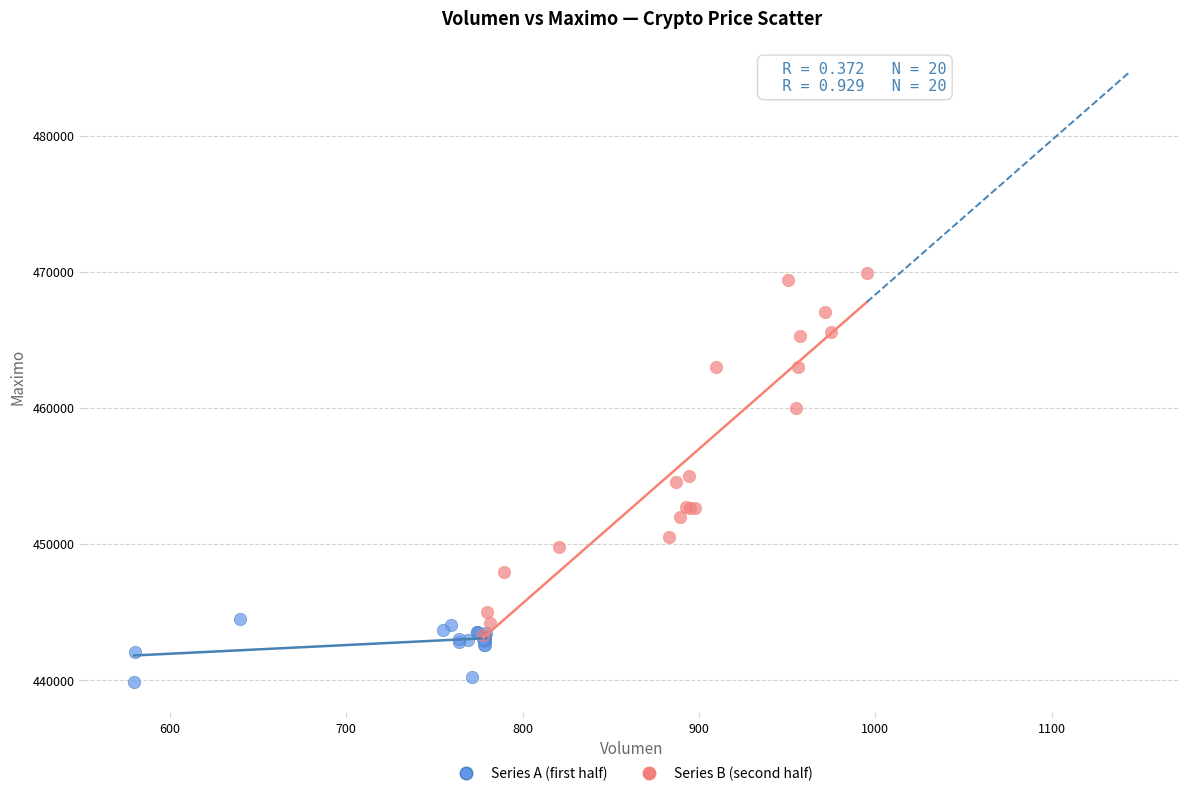

Which series reaches the maximum Y coordinate?

Series B (second half)